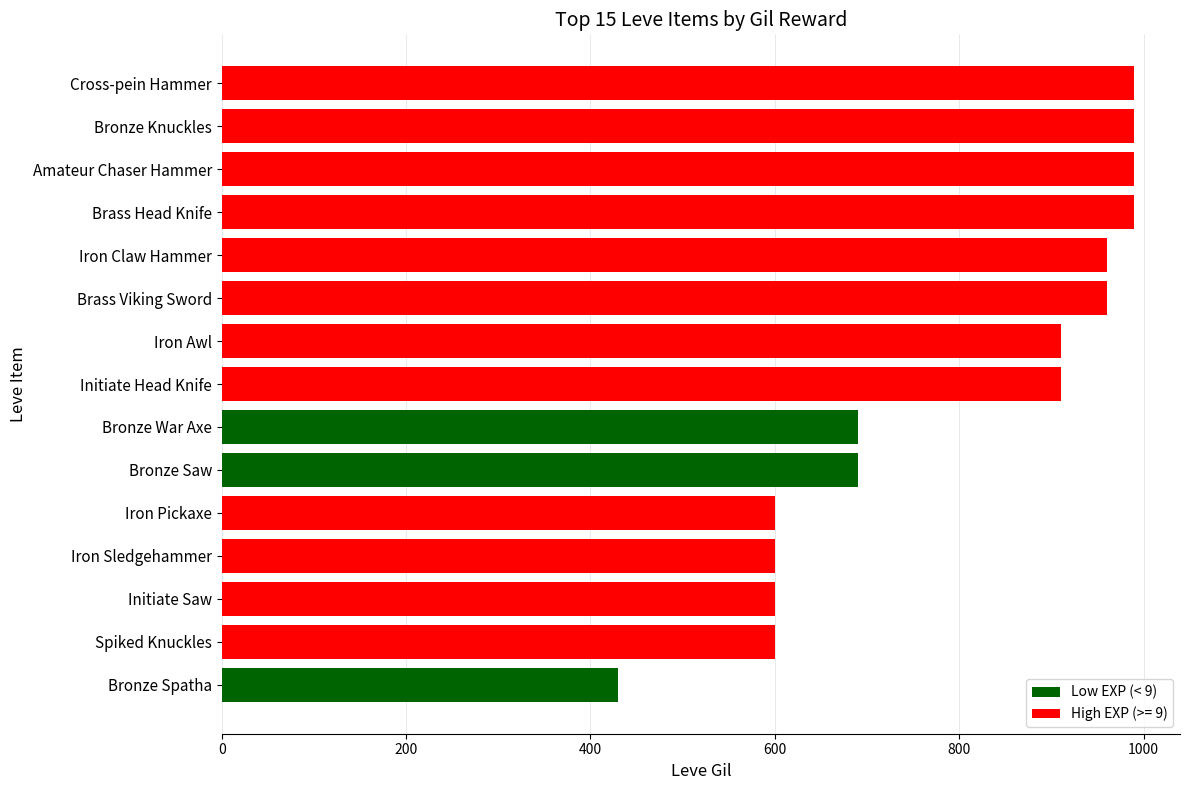

What is the minimum value shown in the chart?

430